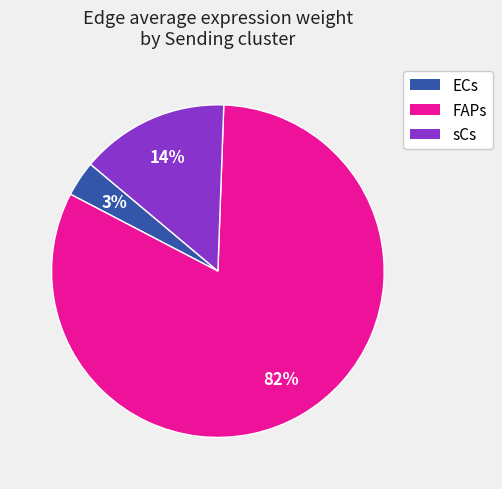

How many slices are in this pie chart?

3